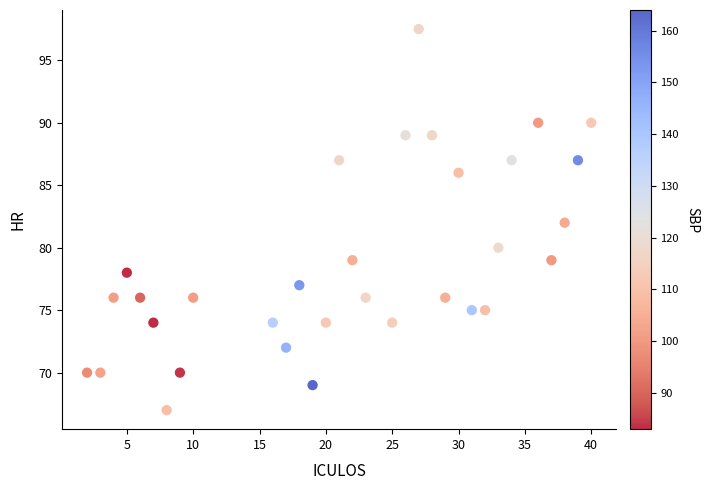

What is the range of X values (max minus min)?

38.0